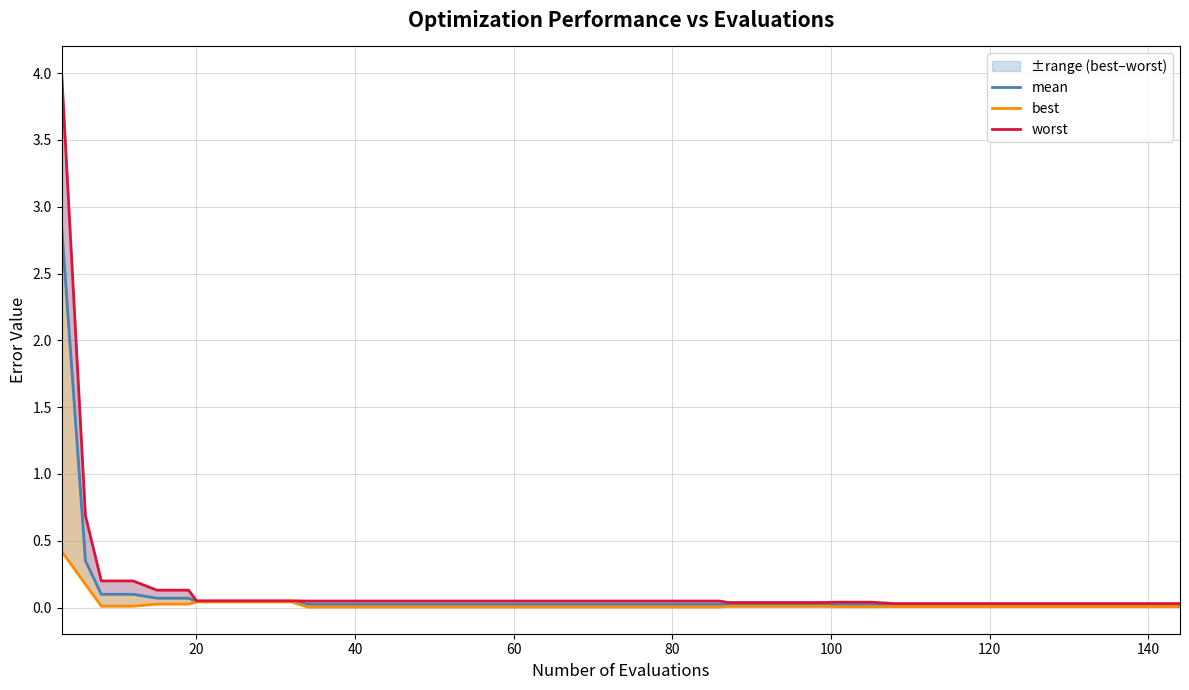

What is the label of the 28th point from the right?

12